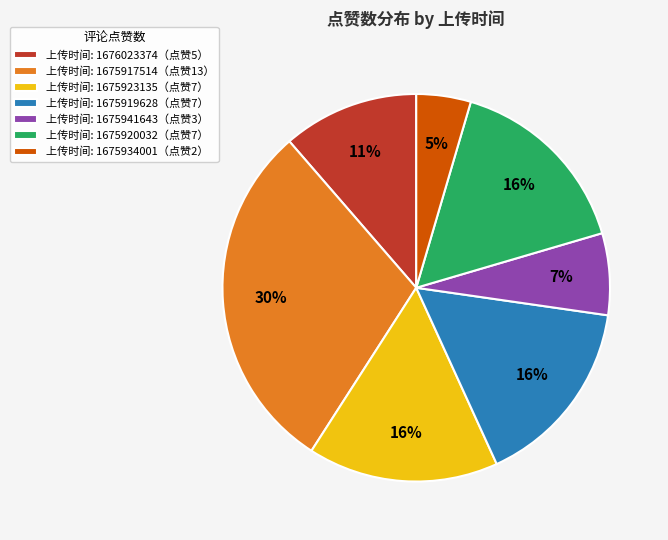

To the nearest percent, what percentage of the pie is 上传时间: 1675917514（点赞13）?

30%